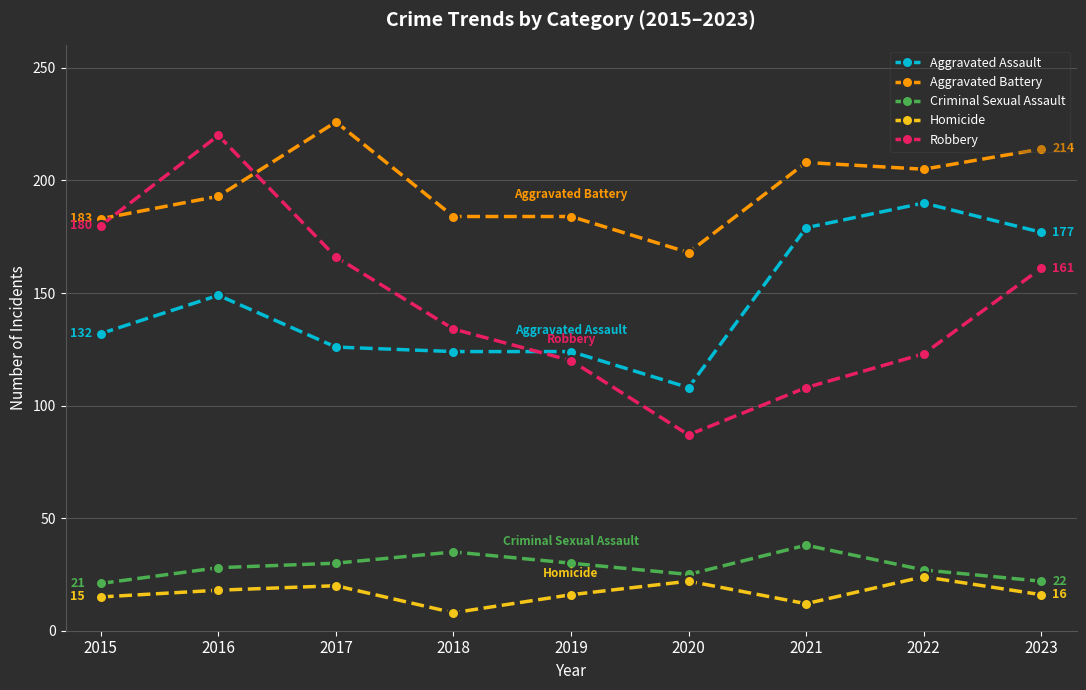

At which category does Robbery reach its first local peak?

2016